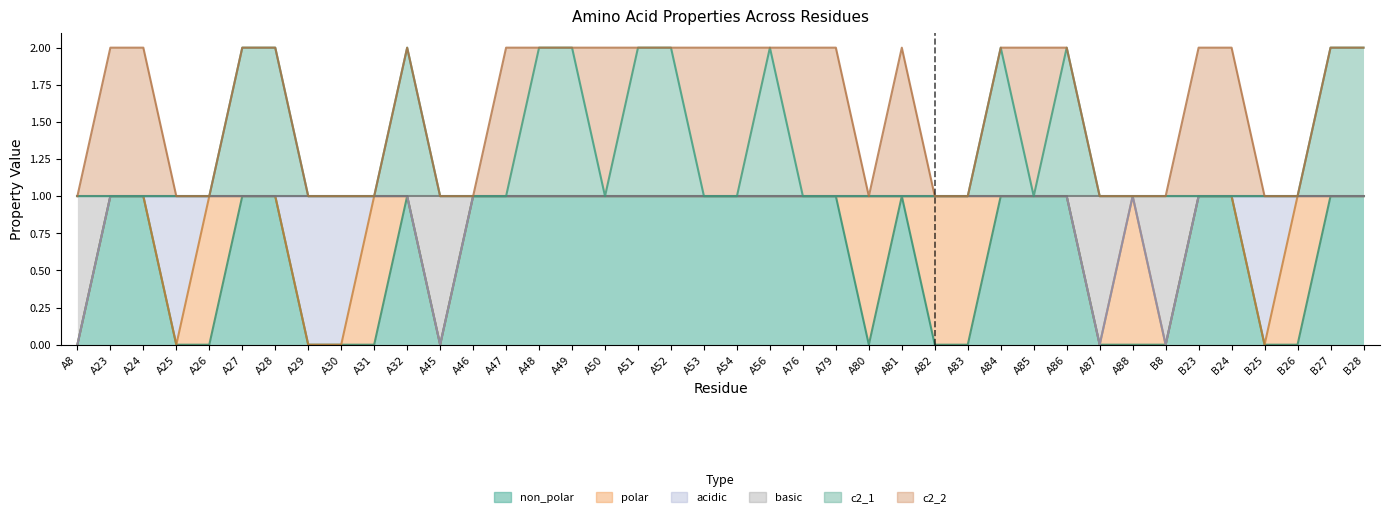

List the labels in order of non_polar value, smallest first.

A8, A25, A26, A29, A30, A31, A45, A80, A82, A83, A87, A88, B8, B25, B26, A23, A24, A27, A28, A32, A46, A47, A48, A49, A50, A51, A52, A53, A54, A56, A76, A79, A81, A84, A85, A86, B23, B24, B27, B28